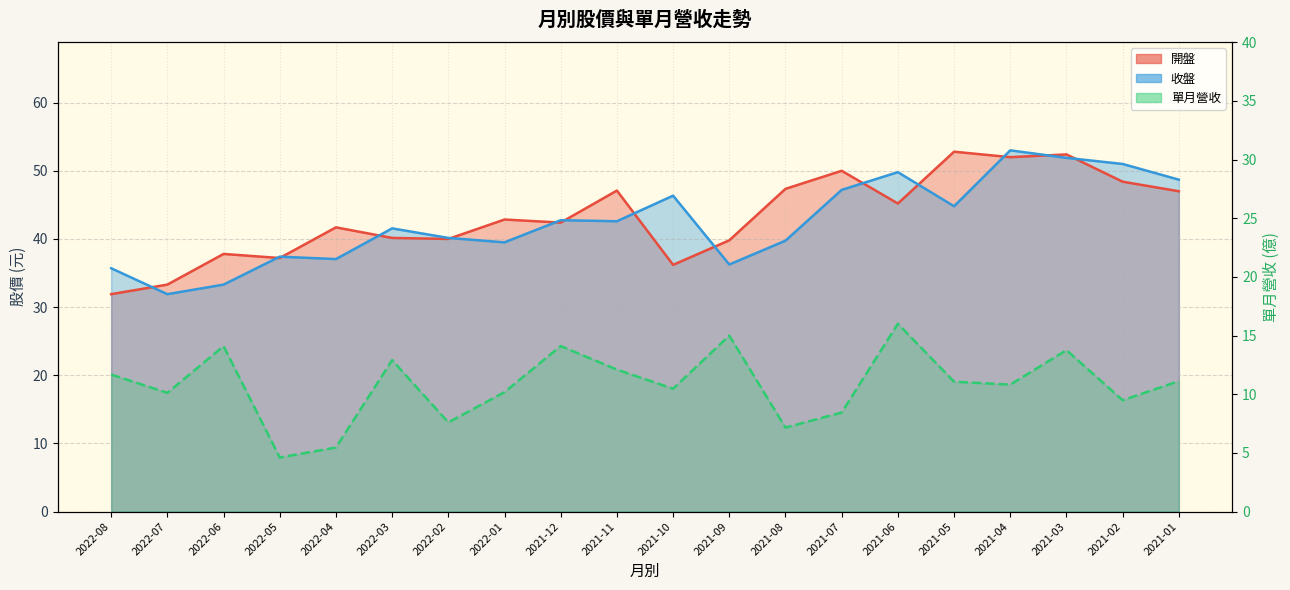

How many lines are shown in the chart?

3